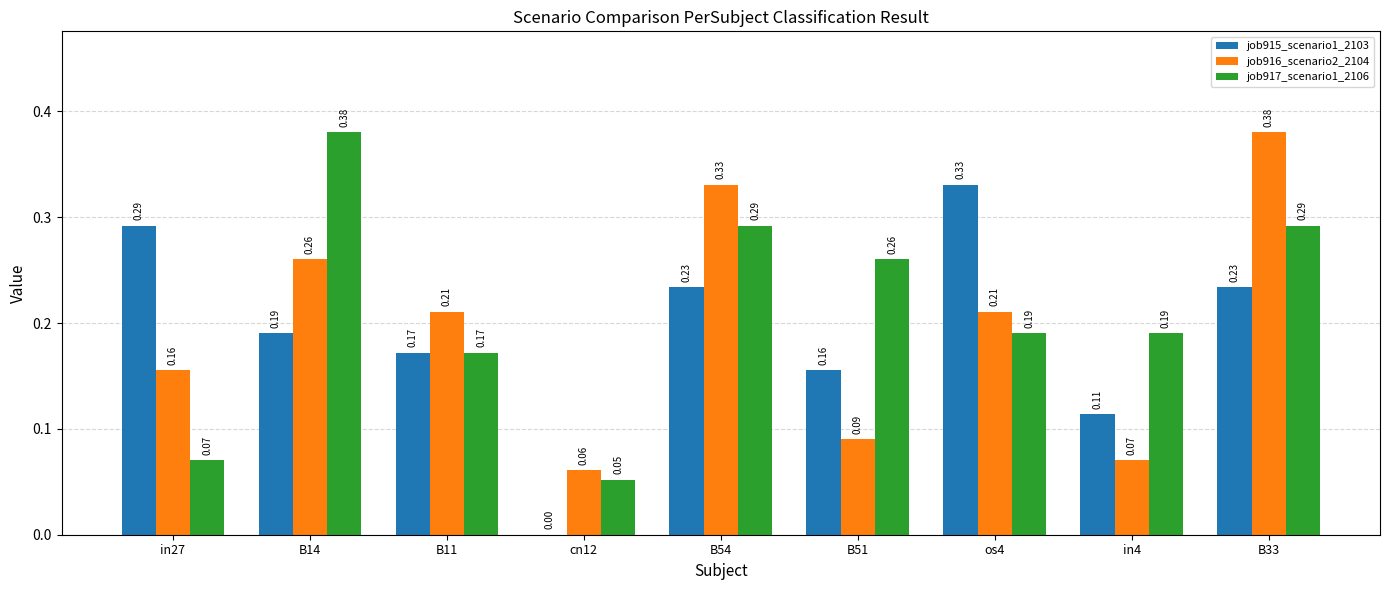

Which series changed the most between B11 and B51?

job916_scenario2_2104